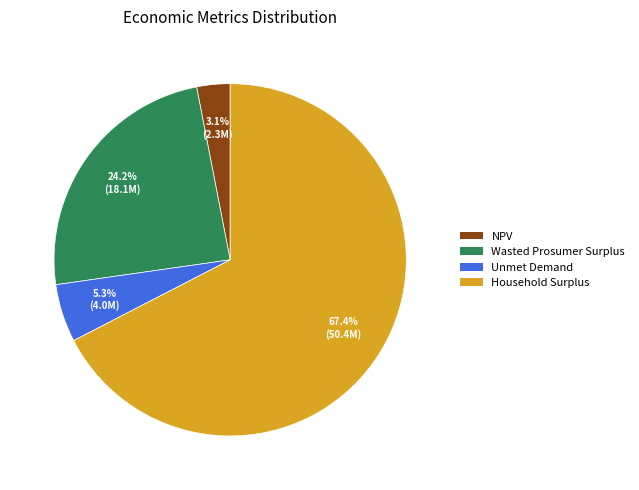

Is there a majority slice in this chart?

Yes